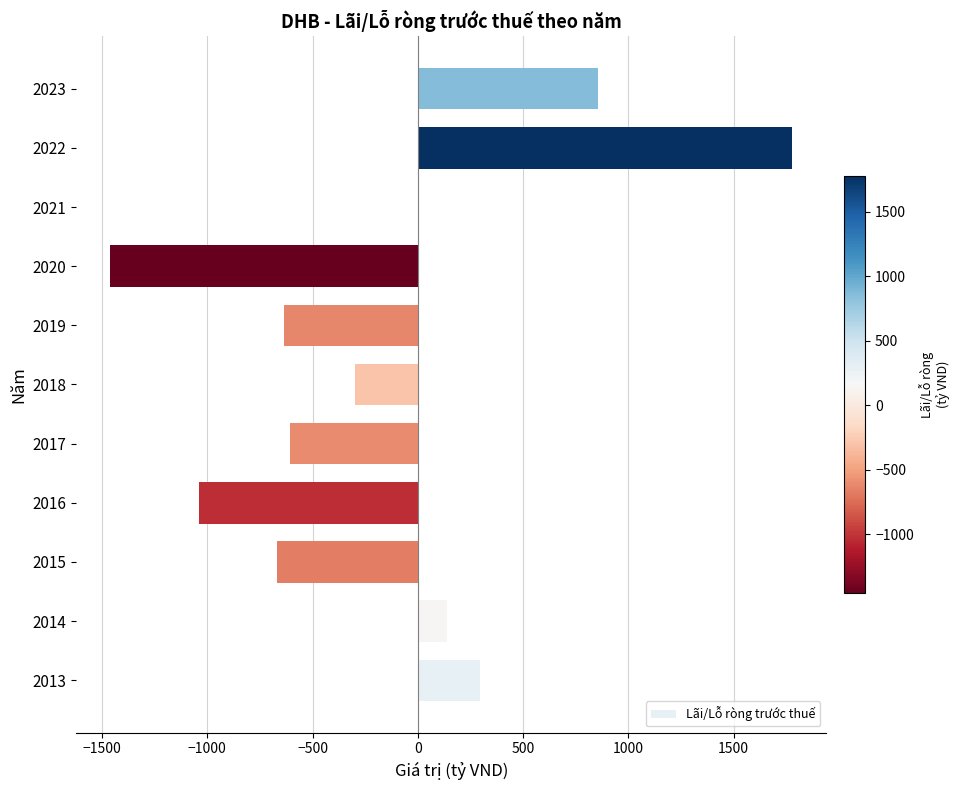

Where is the data nearest to the value 159?

2014